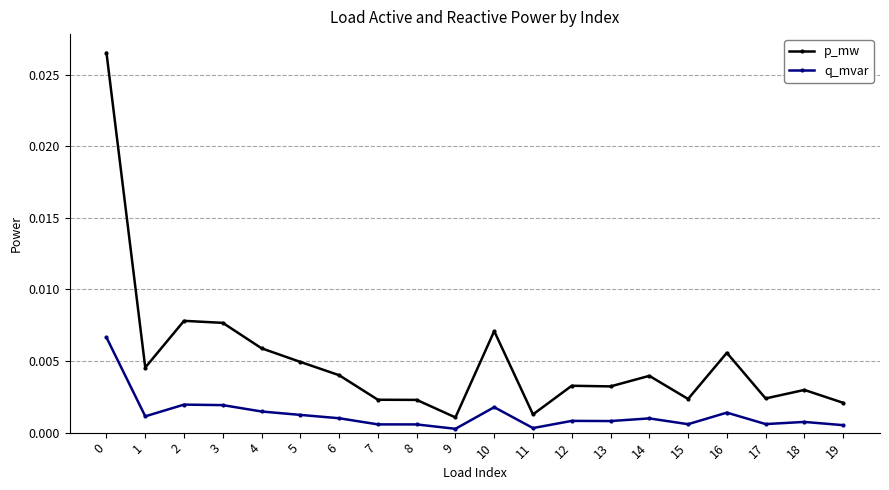

True or false: p_mw and q_mvar intersect in this chart.

False